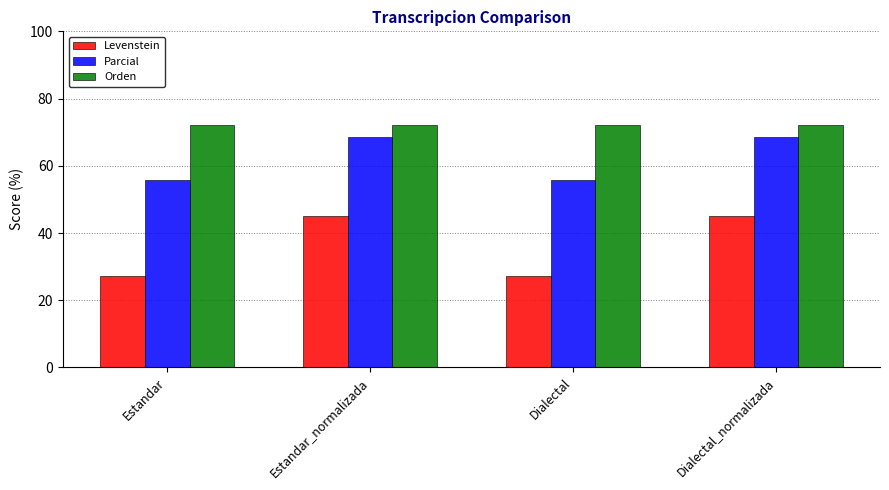

The Orden series shows 127.8 at Dialectal. True or false?

False